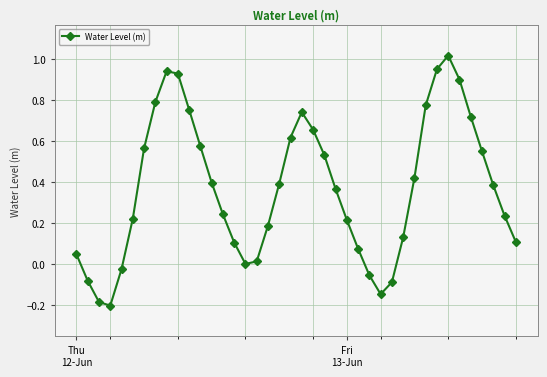

How many points are lower than both their immediate neighbors (excluding endpoints)?

3